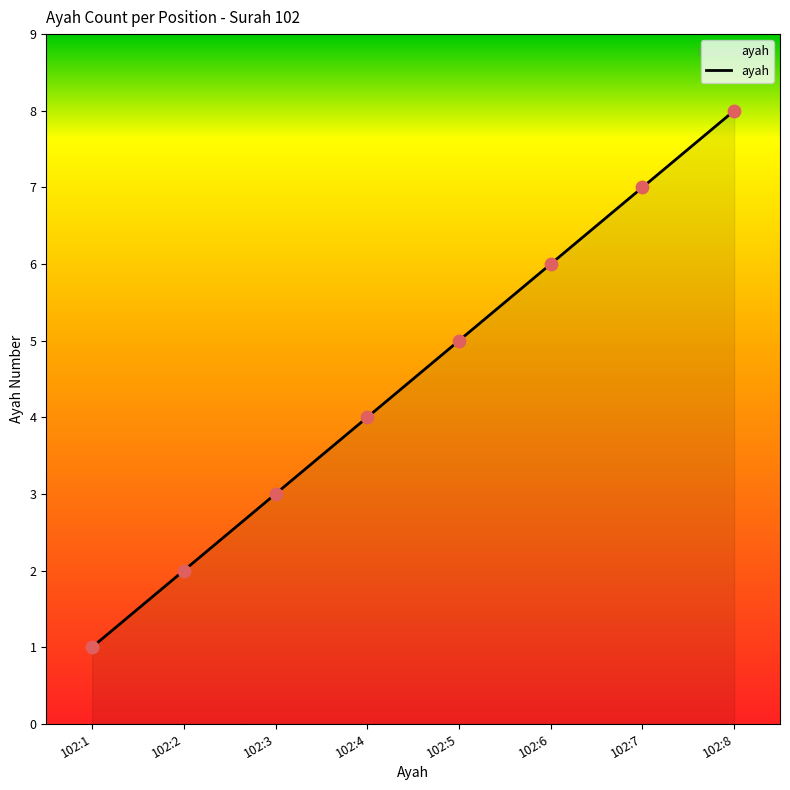

What is the ratio of the value at 102:1 to the value at 102:7?

0.1